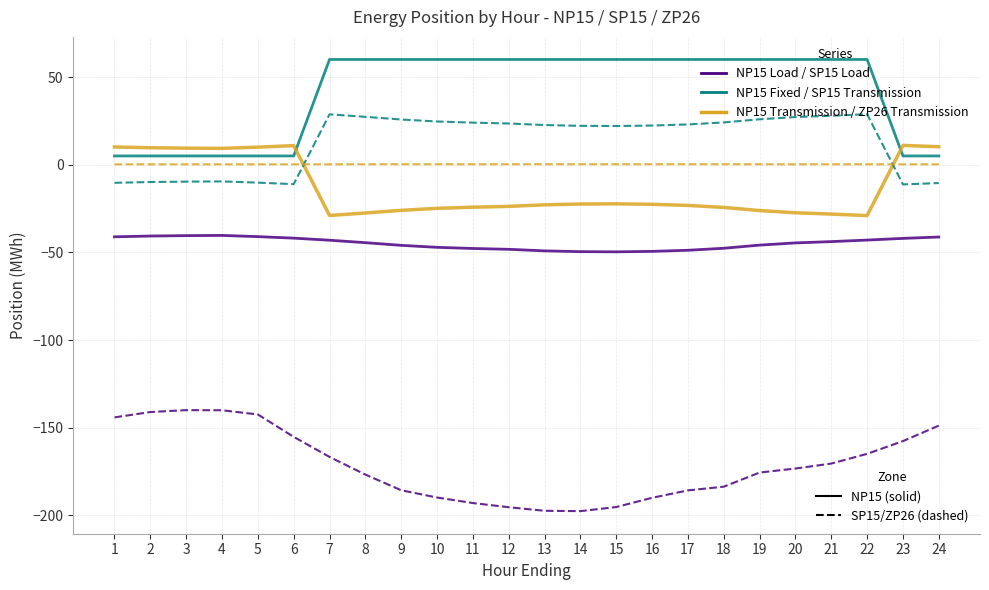

What is the maximum value shown in the chart?

60.0